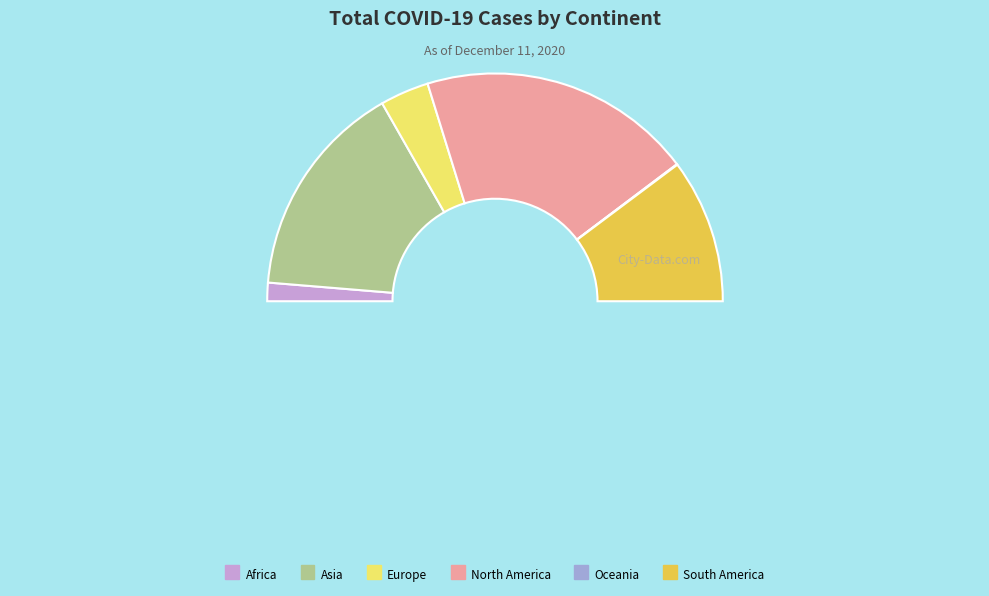

How many segments does this pie chart have?

6